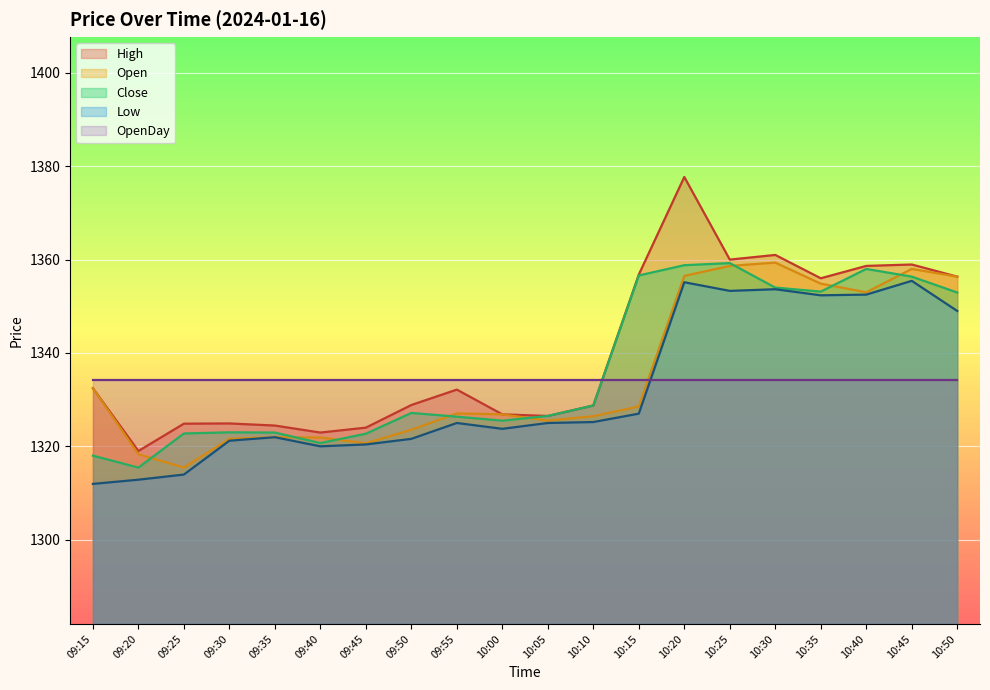

The value of Low at 09:15 is 888.0. True or false?

False